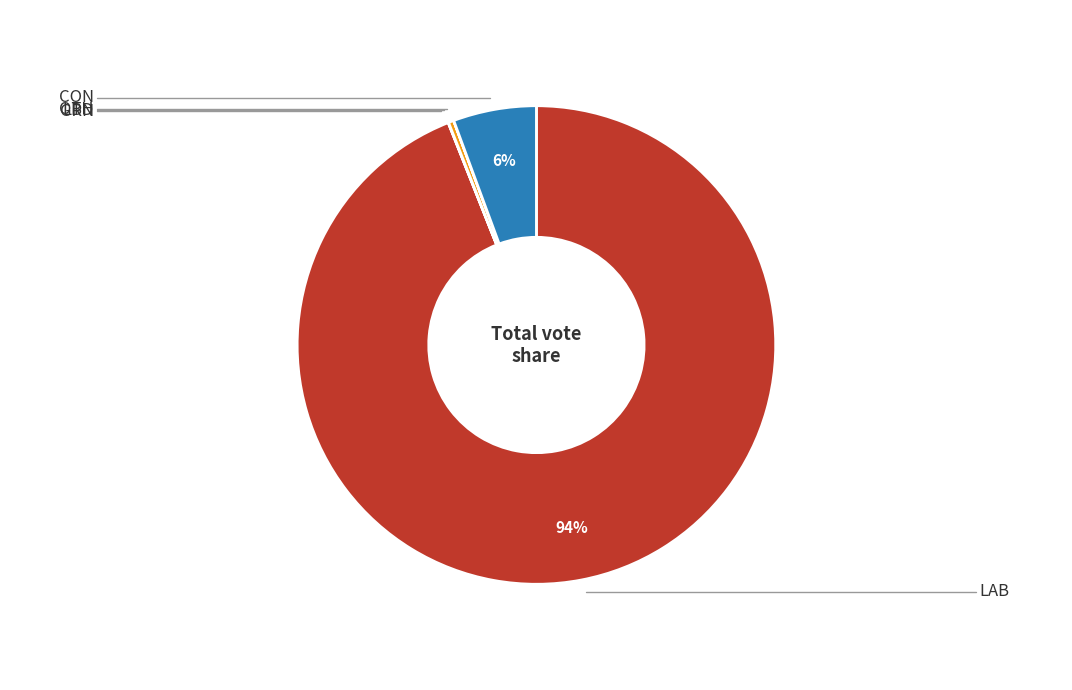

To the nearest percent, what is the difference between the largest and smallest slice percentages?

94%